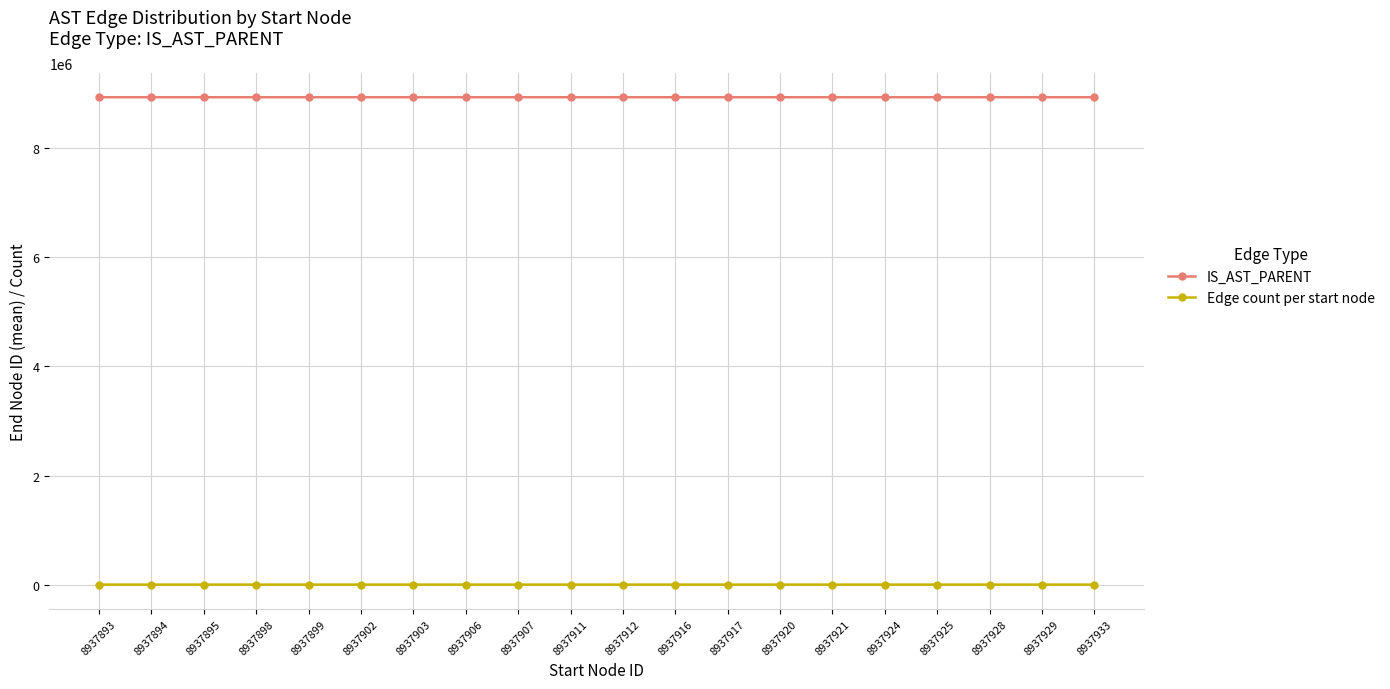

How many Edge count per start node values are between 1 and 2?

17